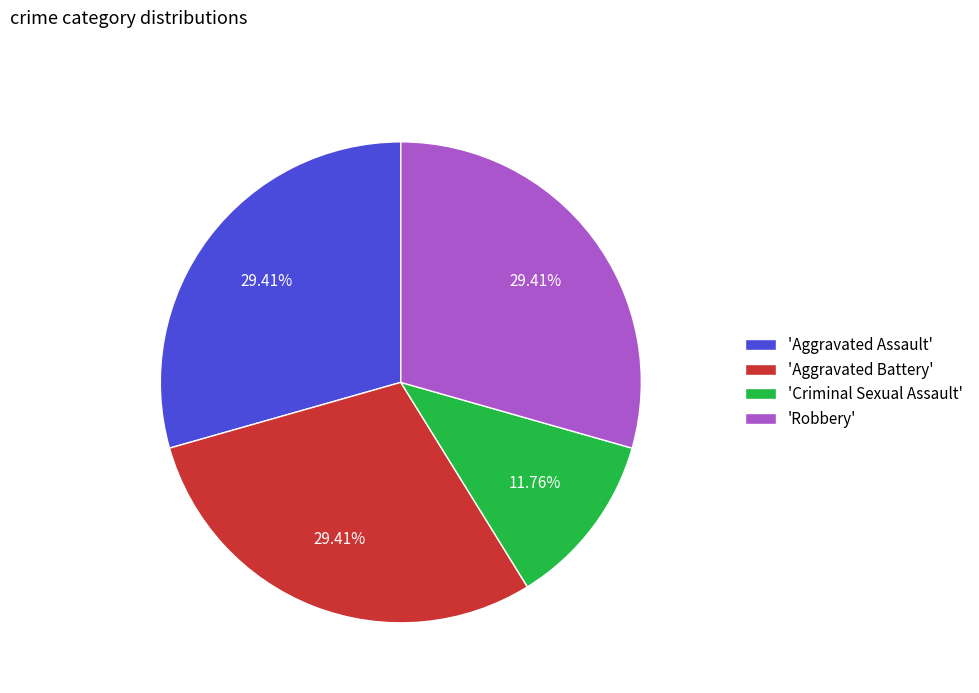

Which slice is the smallest?

'Criminal Sexual Assault'